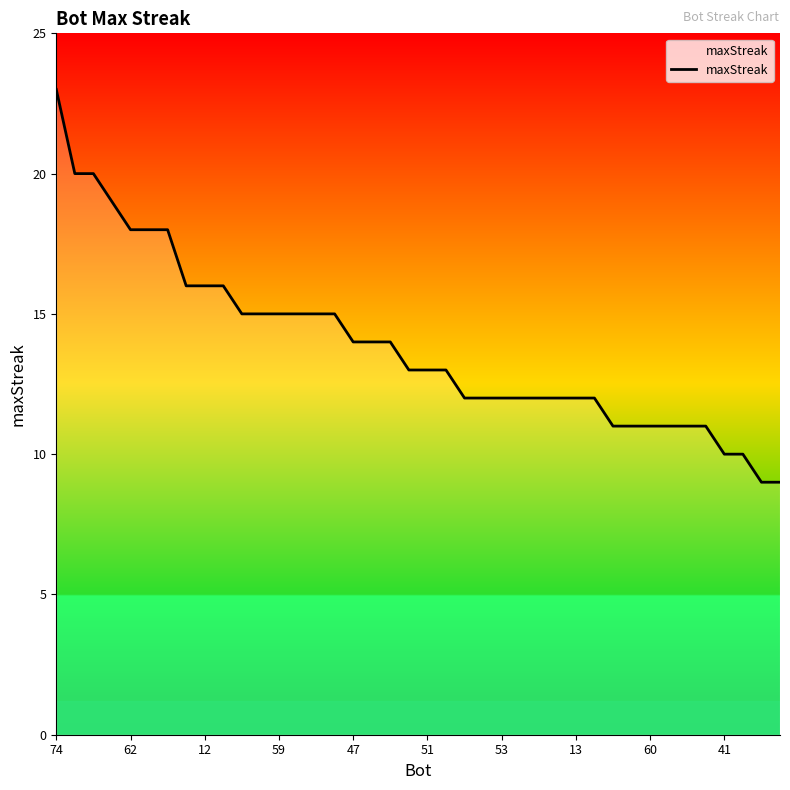

What is the smallest value displayed?

9